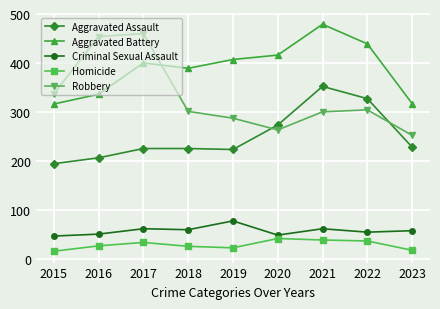

What is the maximum value shown in the chart?

479